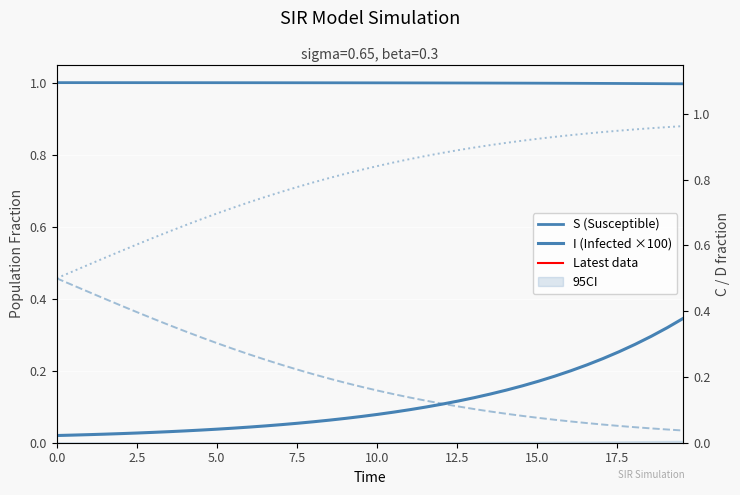

At how many categories does at least one series exceed 0?

40